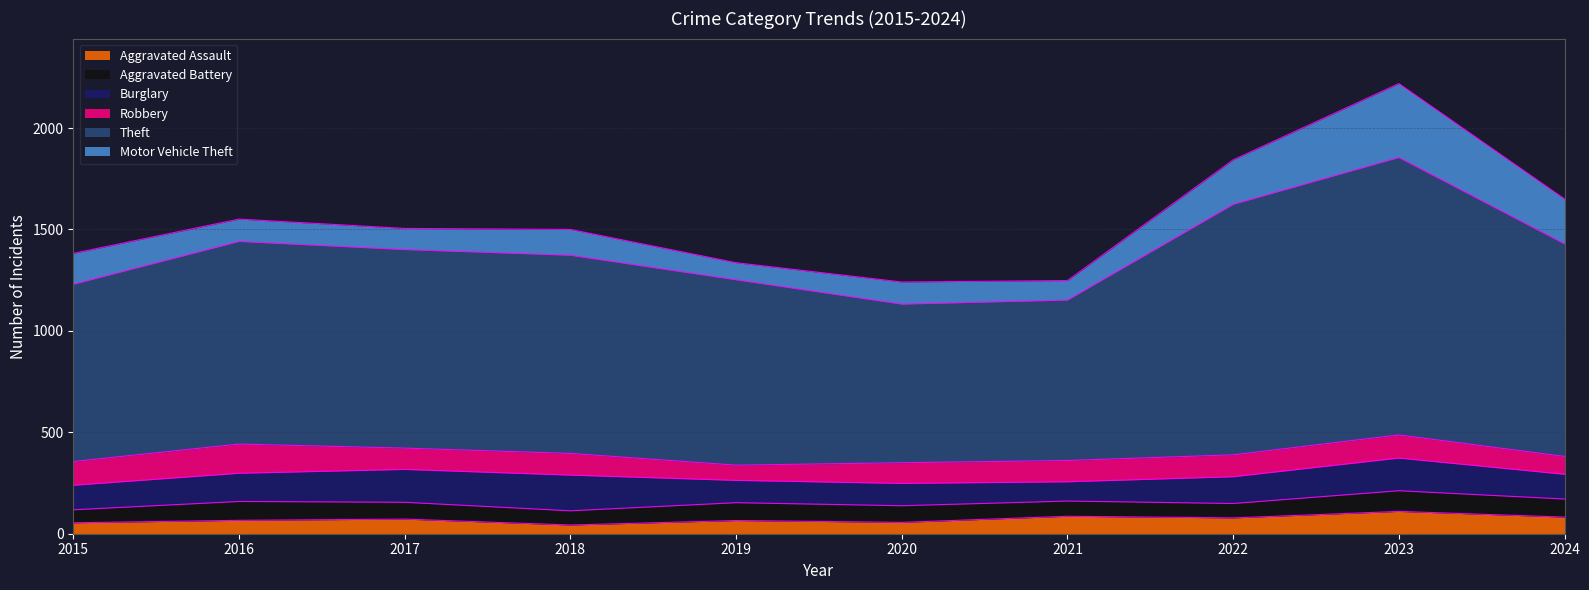

What is the minimum value for Robbery?

75